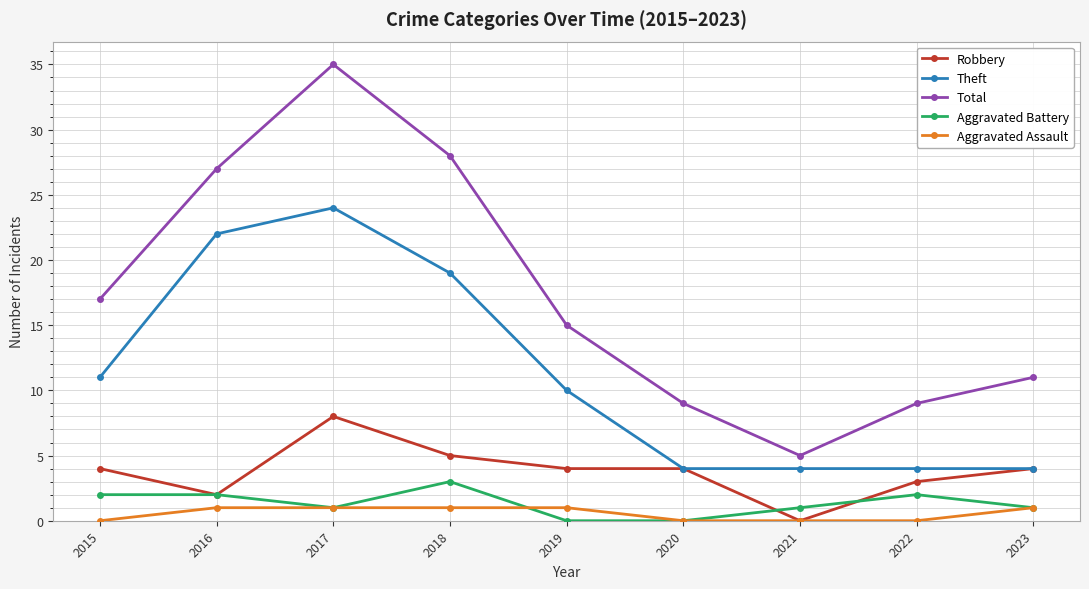

True or false: Total has more than 0 points higher than both neighbors.

True